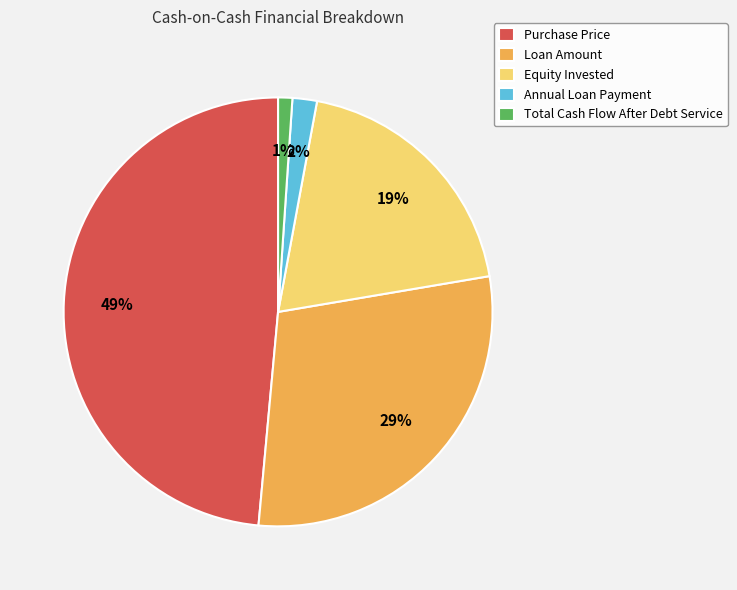

Rank the categories by value from lowest to highest.

Total Cash Flow After Debt Service, Annual Loan Payment, Equity Invested, Loan Amount, Purchase Price